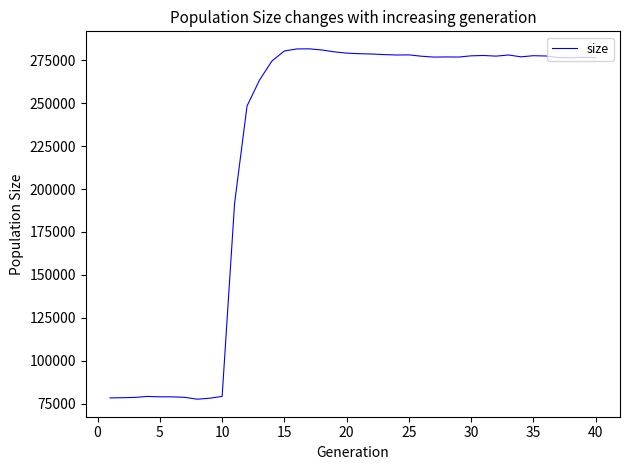

What is the average value?

224953